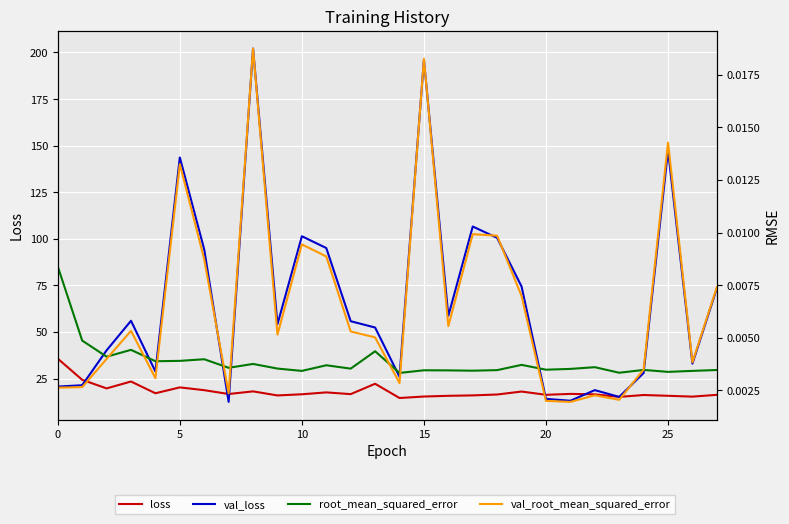

Between 7 and 19, which is larger?

19